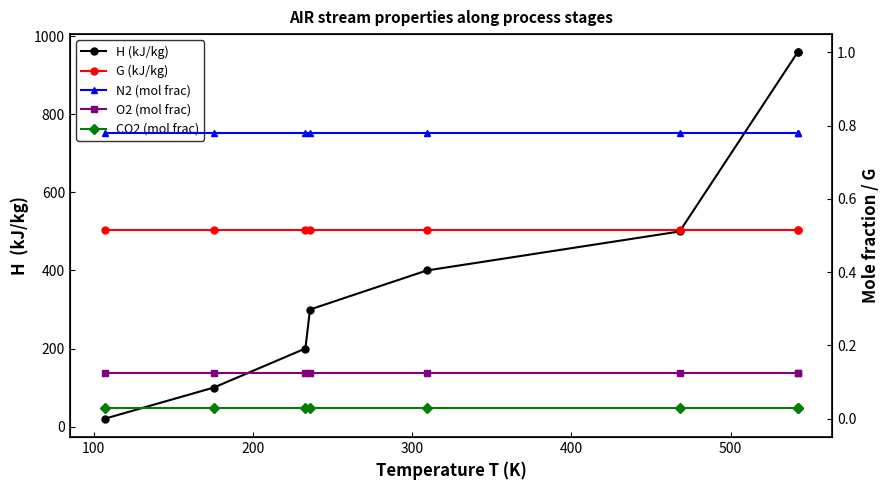

What is the average value of the N2 (mol frac) series?

0.8